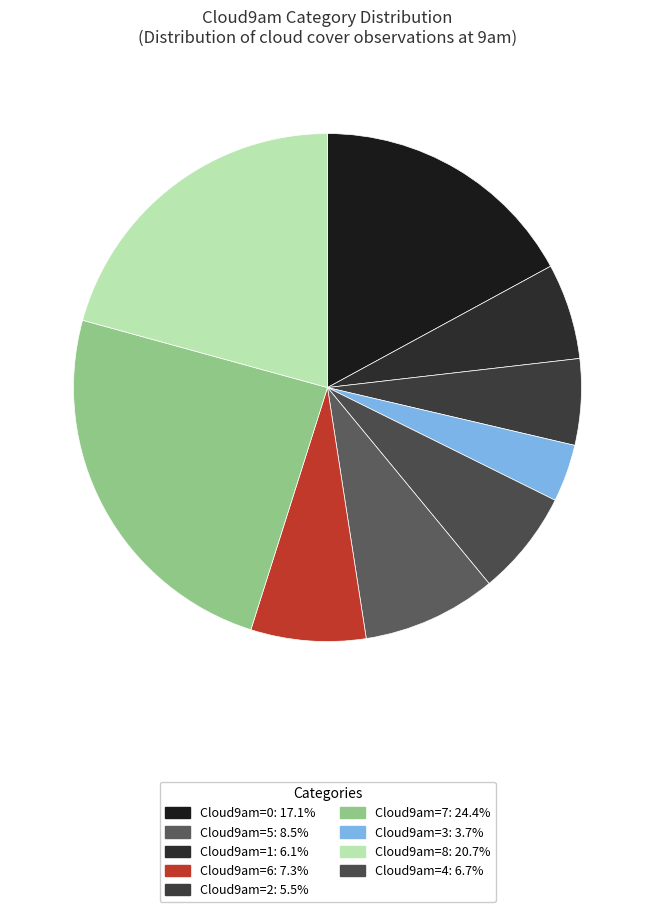

Rank the categories by value from lowest to highest.

3, 2, 1, 4, 6, 5, 0, 8, 7